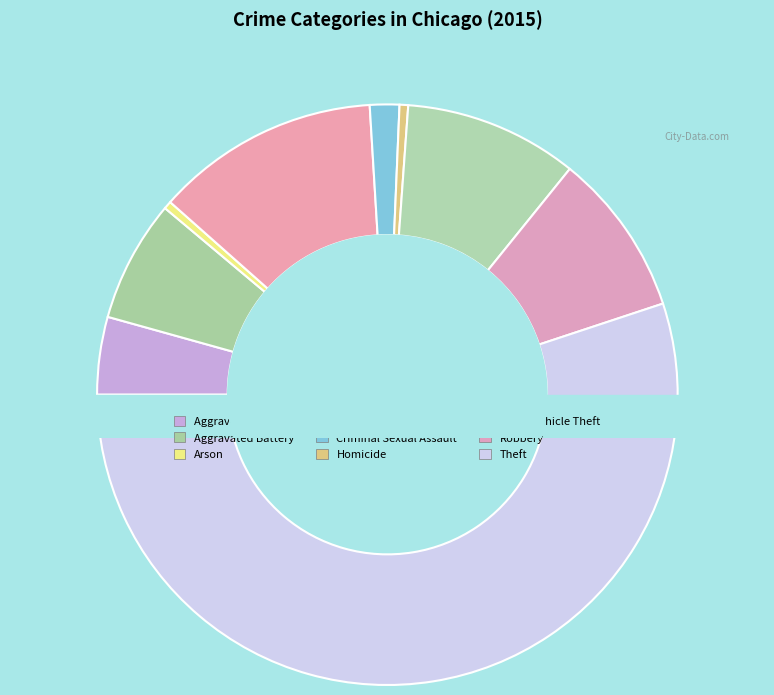

What is the change in value from Aggravated Assault to Aggravated Battery?

+2439